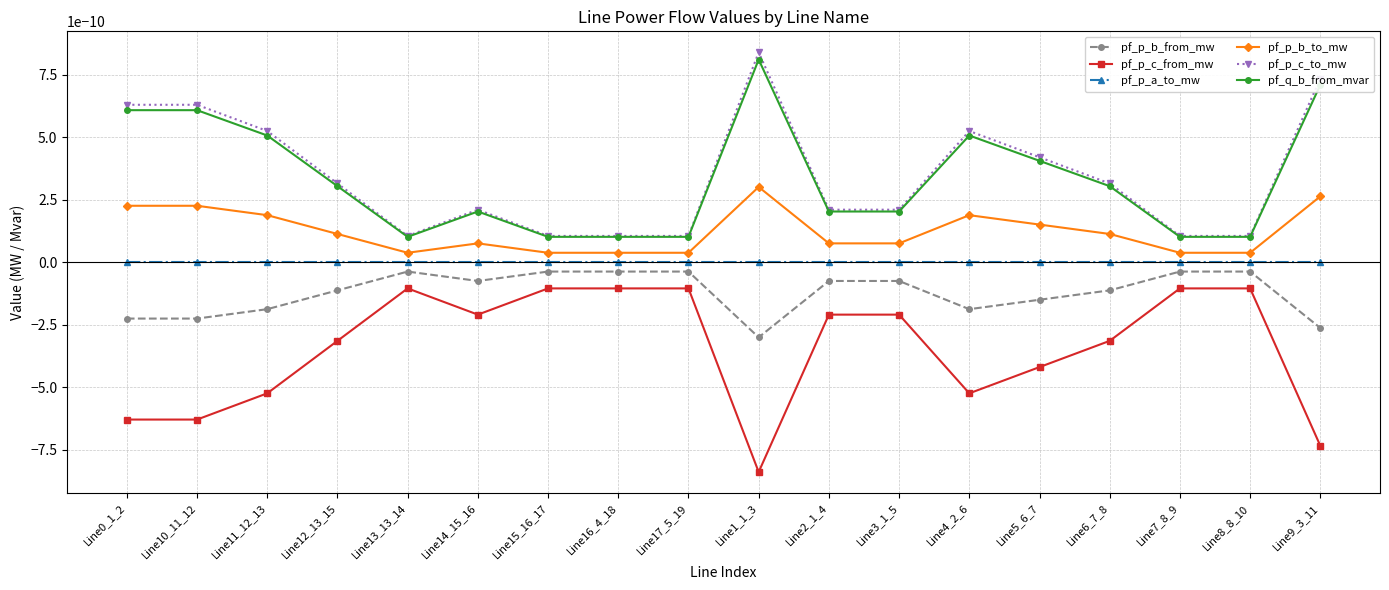

True or false: pf_p_a_to_mw and pf_p_c_from_mw cross at least once.

False